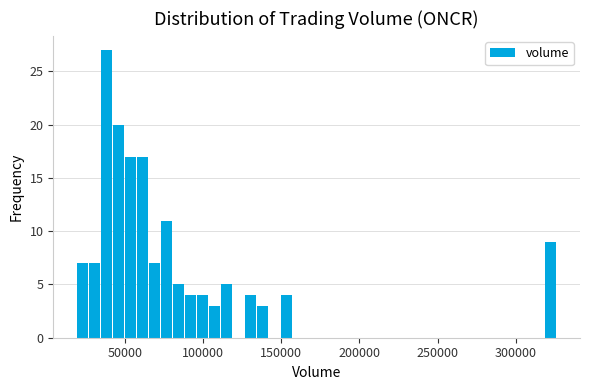

Read against the x-axis, roughly where is the centre of the tallest bar?

40000